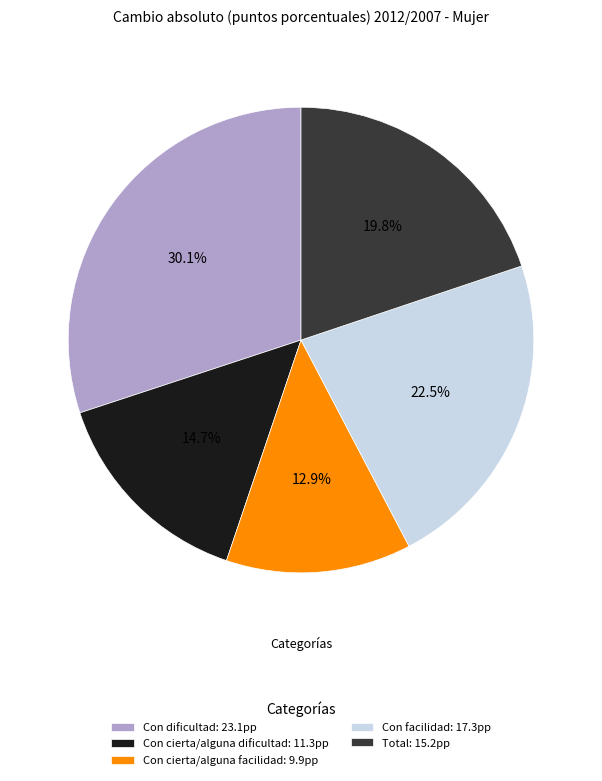

Which slice is the largest?

Con dificultad